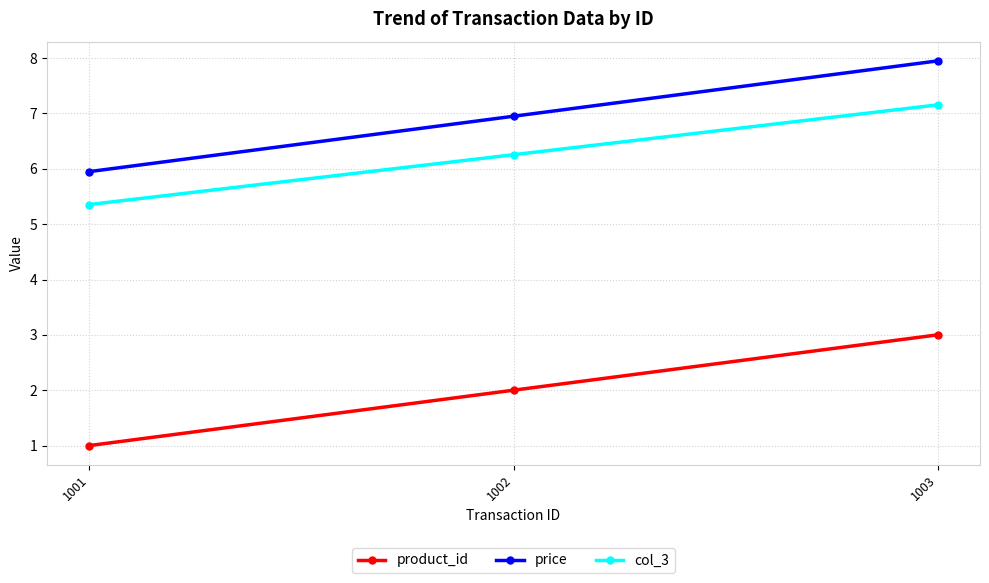

What is the difference between the maximum and second lowest values in the col_3 series?

0.9